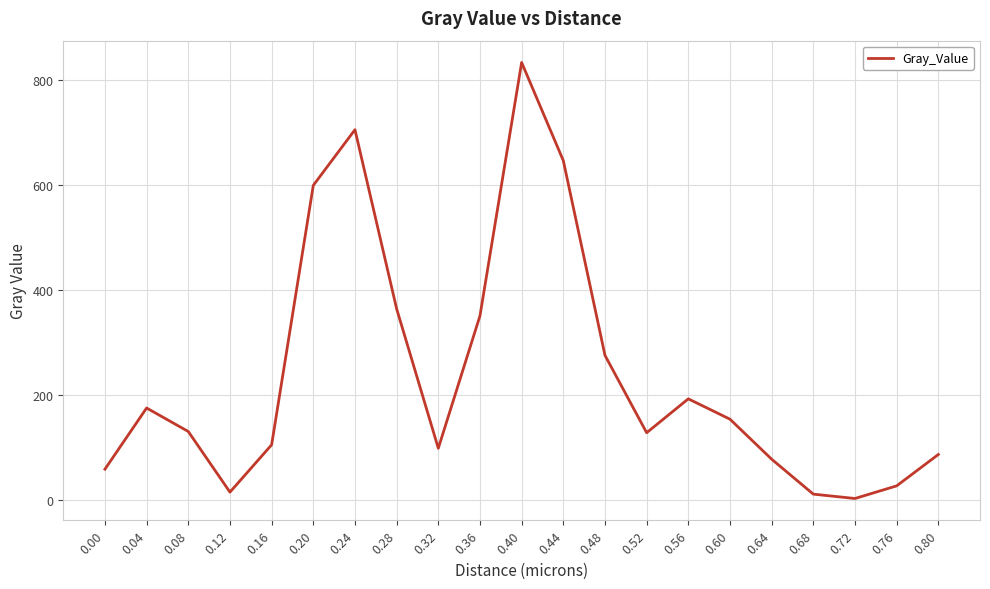

How many lines are shown in the chart?

1